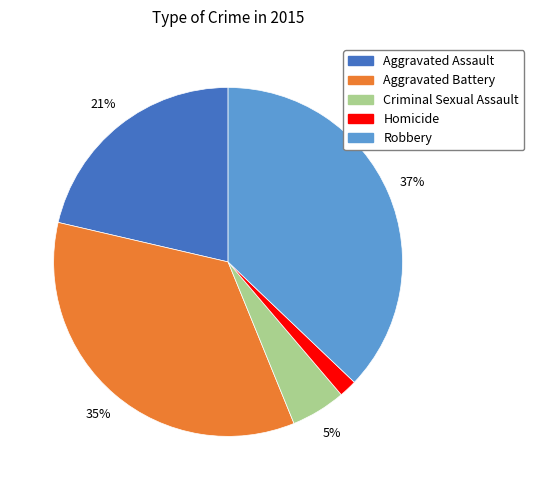

Is there a majority slice in this chart?

No